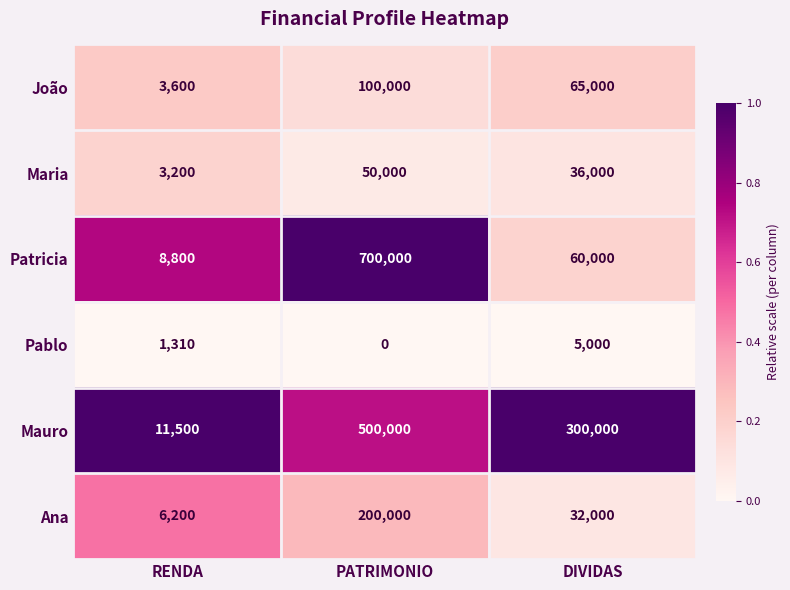

At which category is the sum across all series the highest?

PATRIMONIO